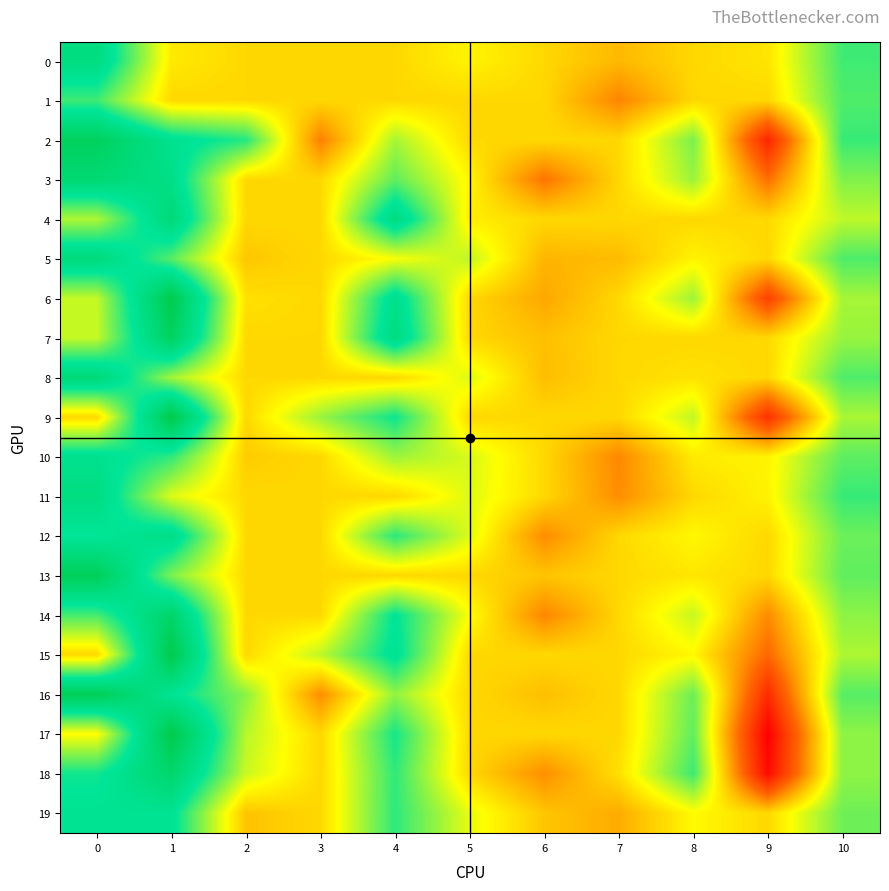

What is the maximum value shown in the chart?

0.1